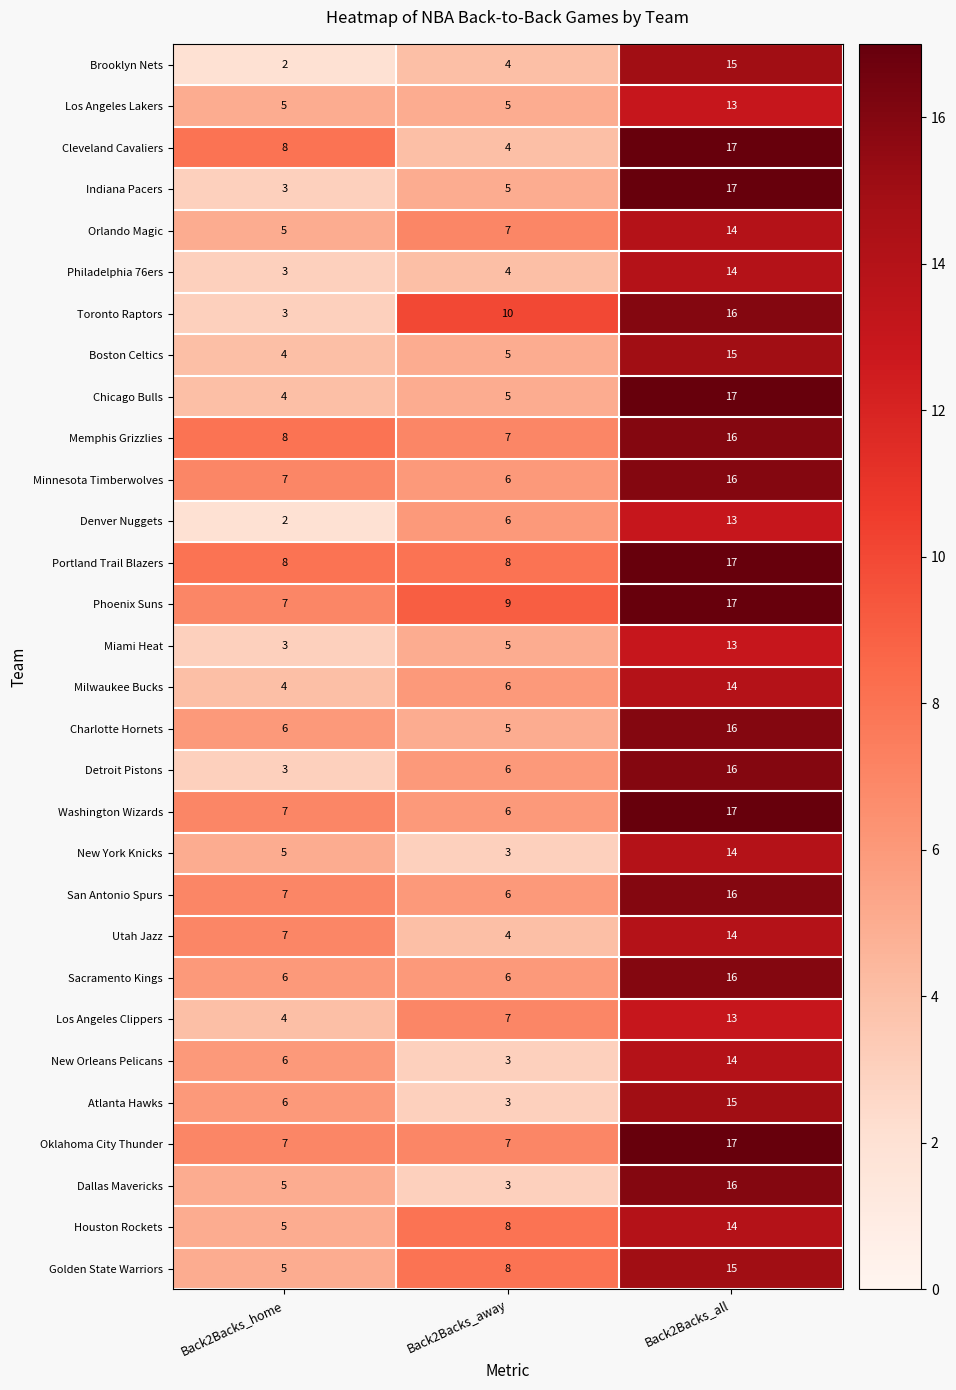

Rank the categories by Denver Nuggets value from highest to lowest.

Back2Backs_all, Back2Backs_away, Back2Backs_home